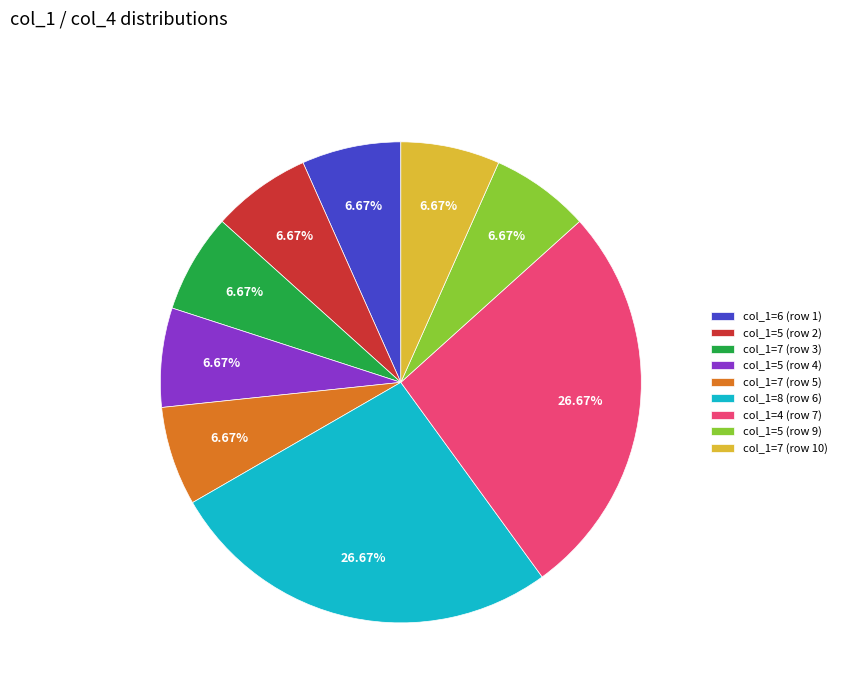

Is there a majority slice in this chart?

No